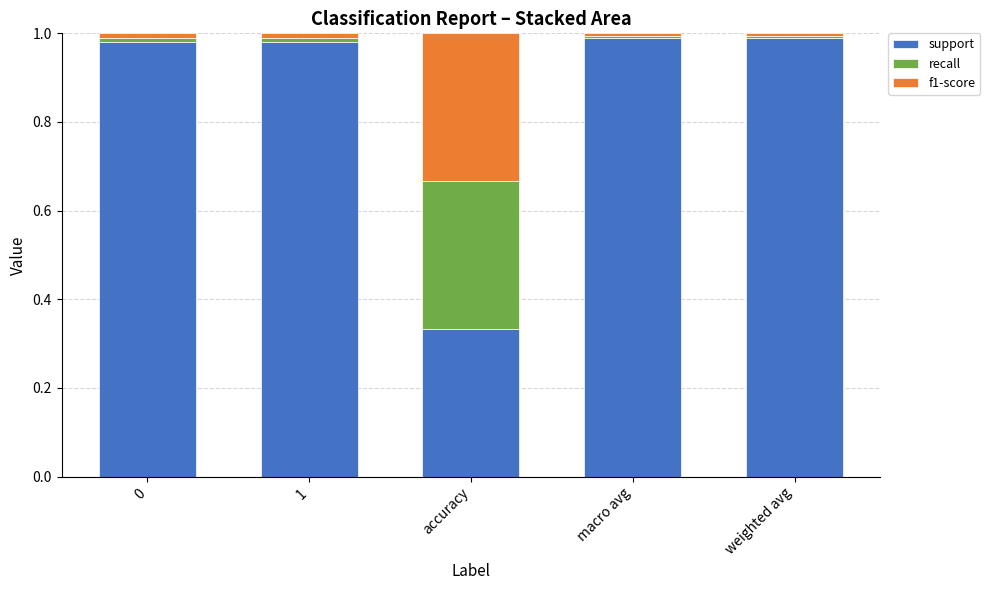

Which category has the lowest value in the support series?

accuracy